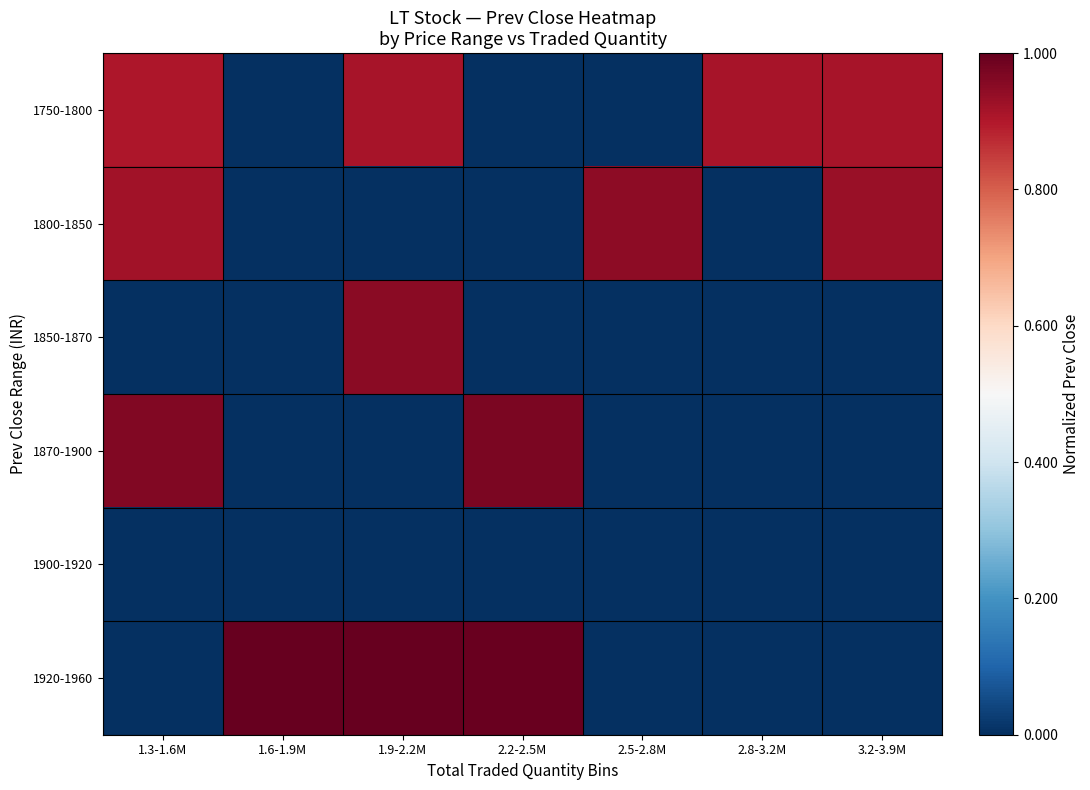

Reading left to right, transcribe all the data shown in this chart.

1750-1800: 1.3-1.6M=0.9	1.6-1.9M=0.0	1.9-2.2M=0.9	2.2-2.5M=0.0	2.5-2.8M=0.0	2.8-3.2M=0.9	3.2-3.9M=0.9
1800-1850: 1.3-1.6M=0.9	1.6-1.9M=0.0	1.9-2.2M=0.0	2.2-2.5M=0.0	2.5-2.8M=0.9	2.8-3.2M=0.0	3.2-3.9M=0.9
1850-1870: 1.3-1.6M=0.0	1.6-1.9M=0.0	1.9-2.2M=1.0	2.2-2.5M=0.0	2.5-2.8M=0.0	2.8-3.2M=0.0	3.2-3.9M=0.0
1870-1900: 1.3-1.6M=1.0	1.6-1.9M=0.0	1.9-2.2M=0.0	2.2-2.5M=1.0	2.5-2.8M=0.0	2.8-3.2M=0.0	3.2-3.9M=0.0
1900-1920: 1.3-1.6M=0.0	1.6-1.9M=0.0	1.9-2.2M=0.0	2.2-2.5M=0.0	2.5-2.8M=0.0	2.8-3.2M=0.0	3.2-3.9M=0.0
1920-1960: 1.3-1.6M=0.0	1.6-1.9M=1.0	1.9-2.2M=1.0	2.2-2.5M=1.0	2.5-2.8M=0.0	2.8-3.2M=0.0	3.2-3.9M=0.0